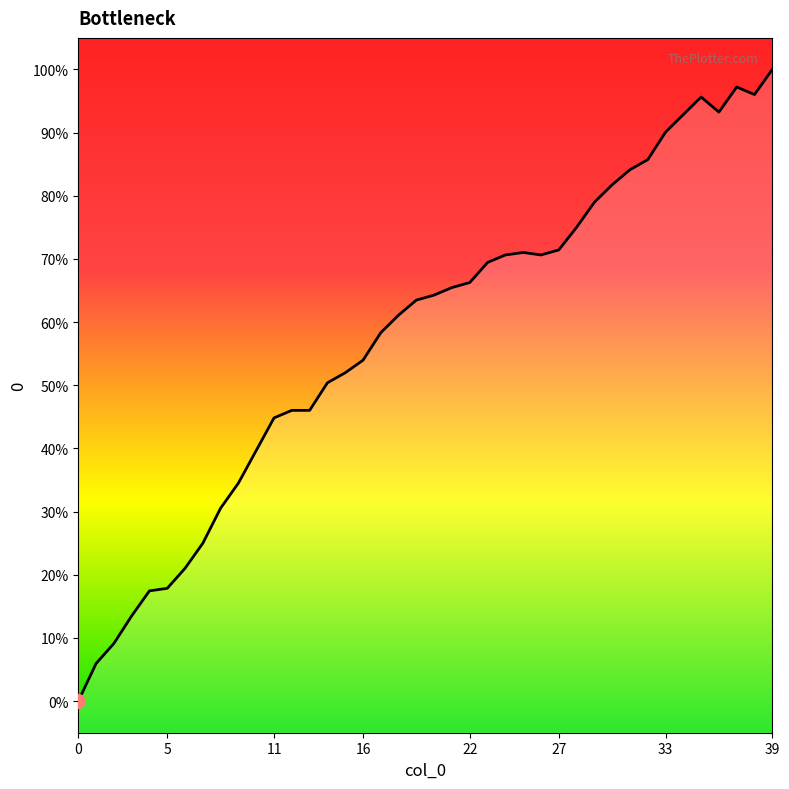

How many values are above zero?

39